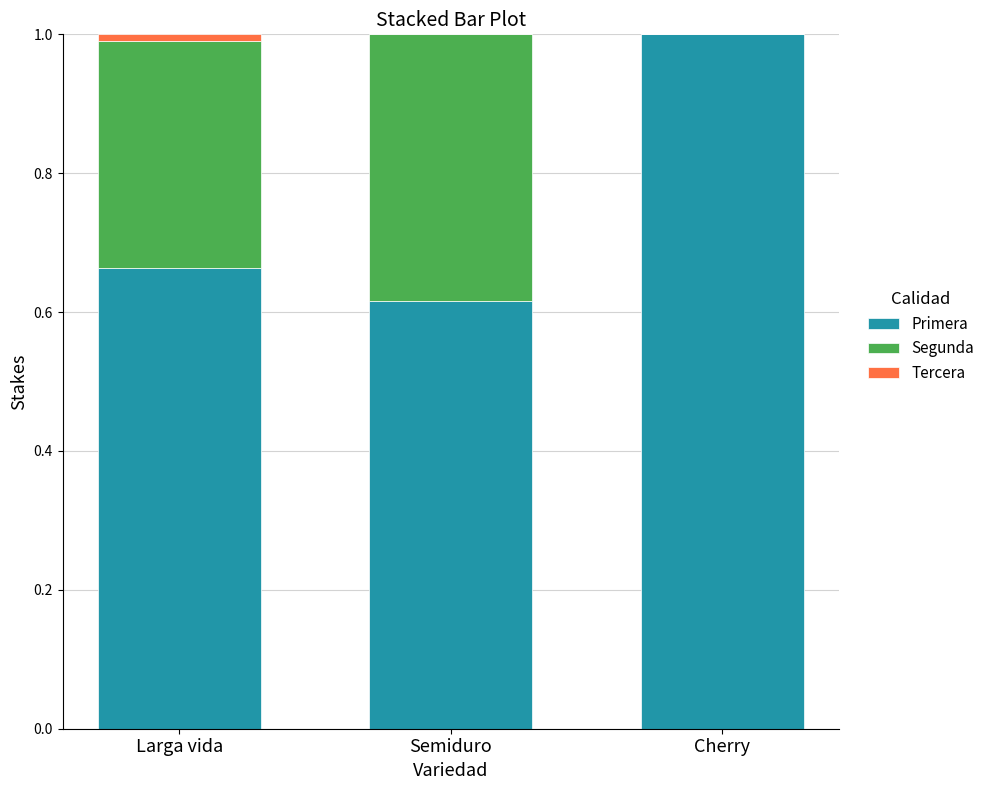

Read the Primera value at Cherry.

1.0